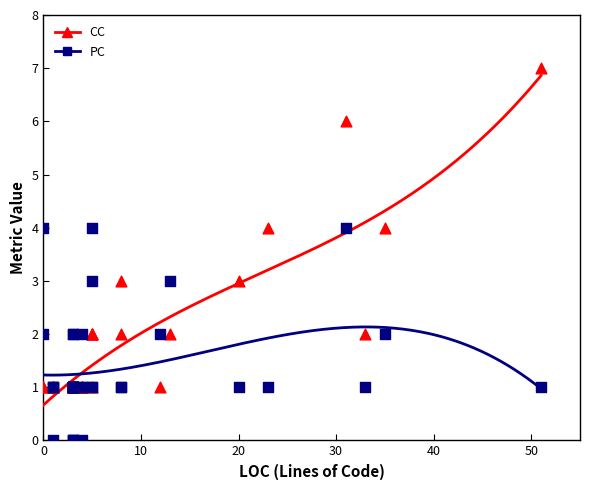

Which series contains the highest Y value?

CC